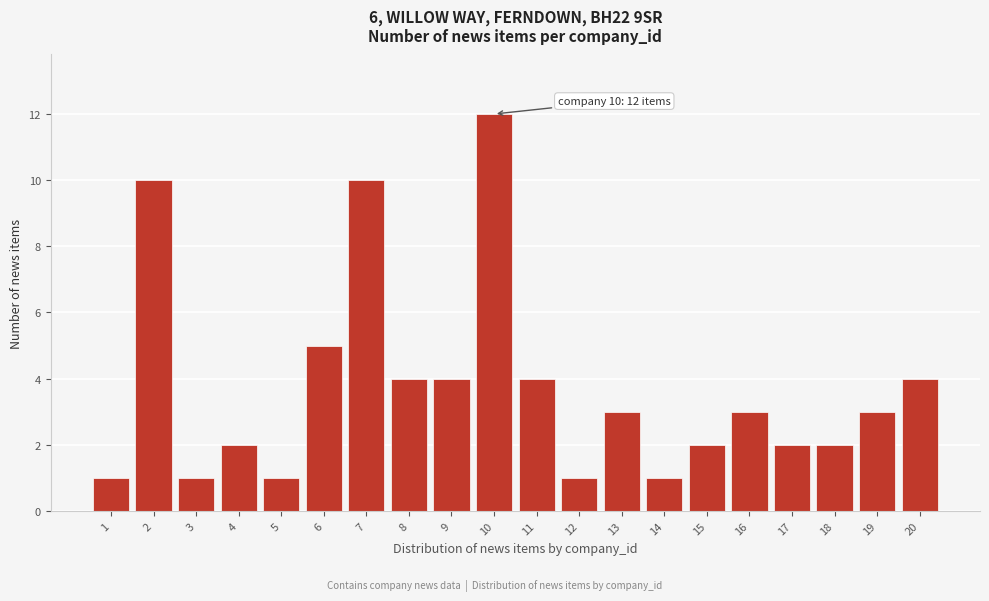

Reading right to left, what are all the values shown in this chart?

20=4	19=3	18=2	17=2	16=3	15=2	14=1	13=3	12=1	11=4	10=12	9=4	8=4	7=10	6=5	5=1	4=2	3=1	2=10	1=1